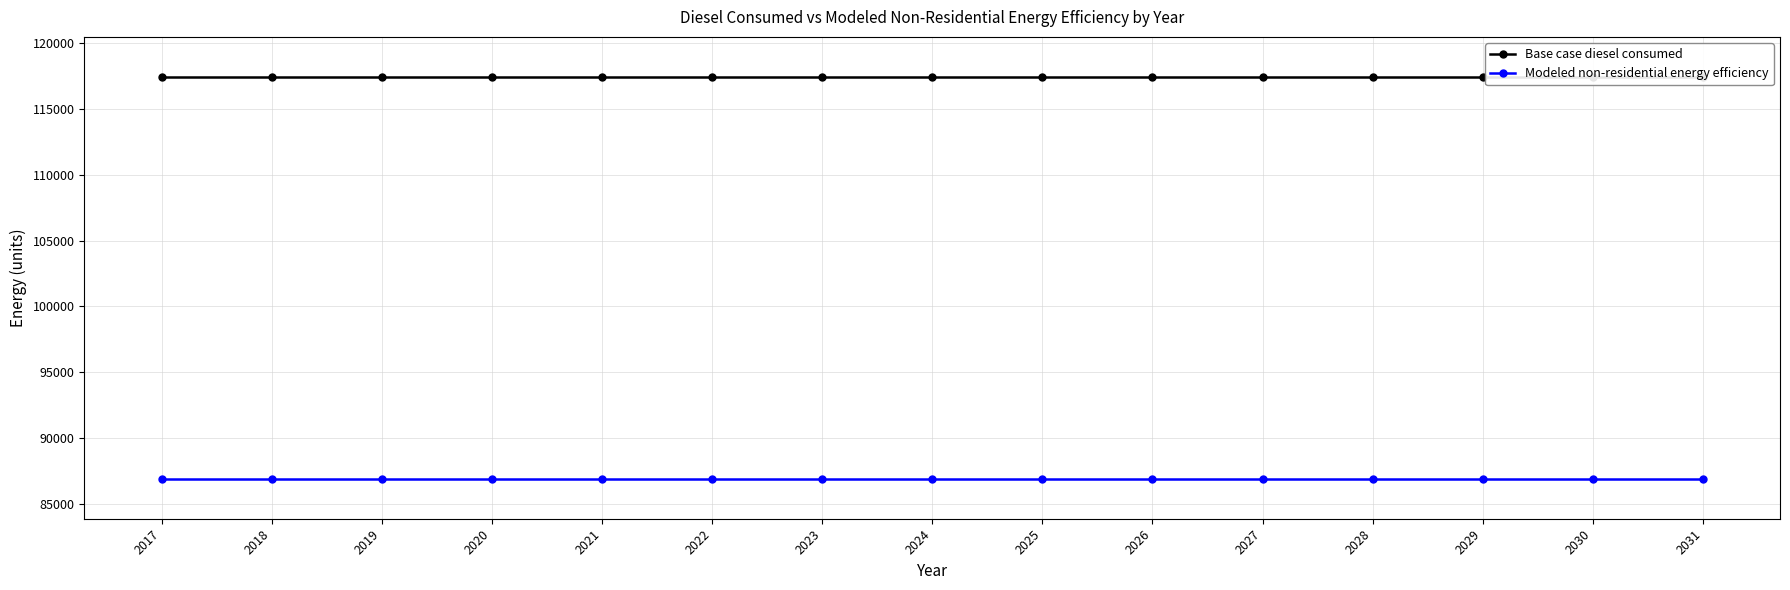

Reading left to right, transcribe all the data shown in this chart.

Base case diesel consumed: 117448.3	117448.3	117448.3	117448.3	117448.3	117448.3	117448.3	117448.3	117448.3	117448.3	117448.3	117448.3	117448.3	117448.3	117448.3
Modeled non-residential energy efficiency: 86911.8	86911.8	86911.8	86911.8	86911.8	86911.8	86911.8	86911.8	86911.8	86911.8	86911.8	86911.8	86911.8	86911.8	86911.8